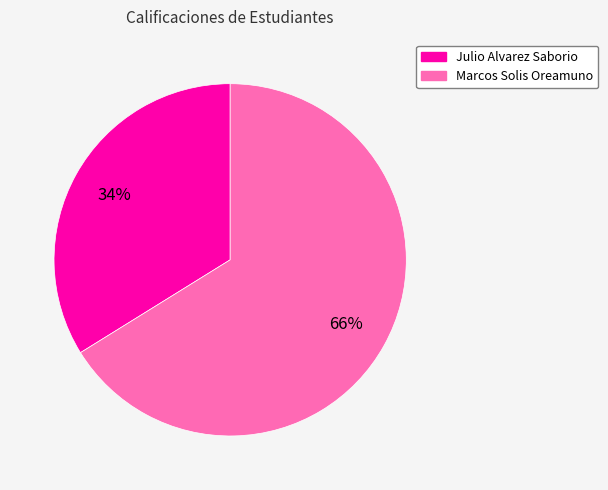

Does any single category account for the majority?

Yes